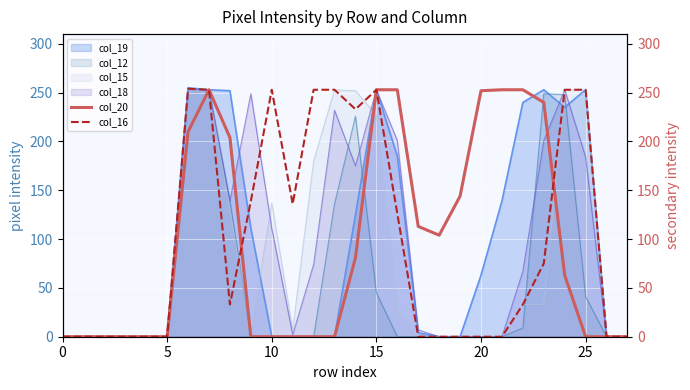

The col_20 series shows 0 at 13. True or false?

True